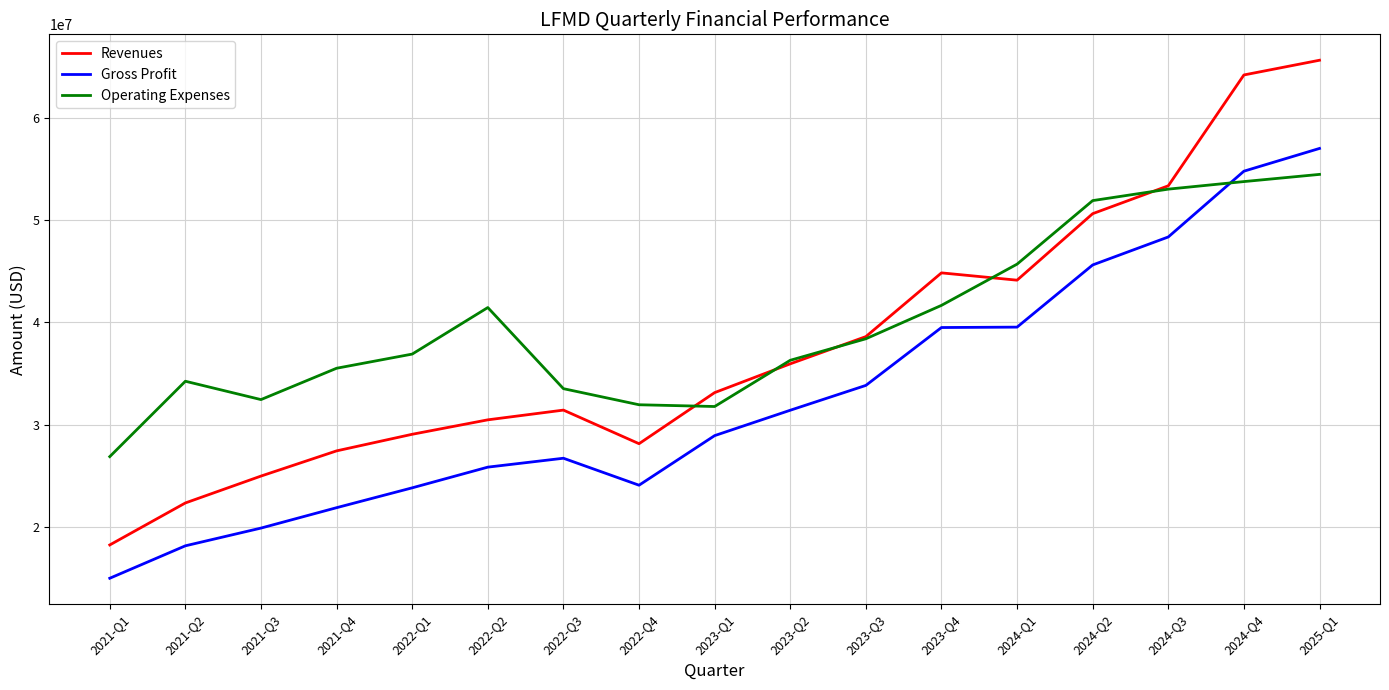

What position from the left is 2022-Q2?

6